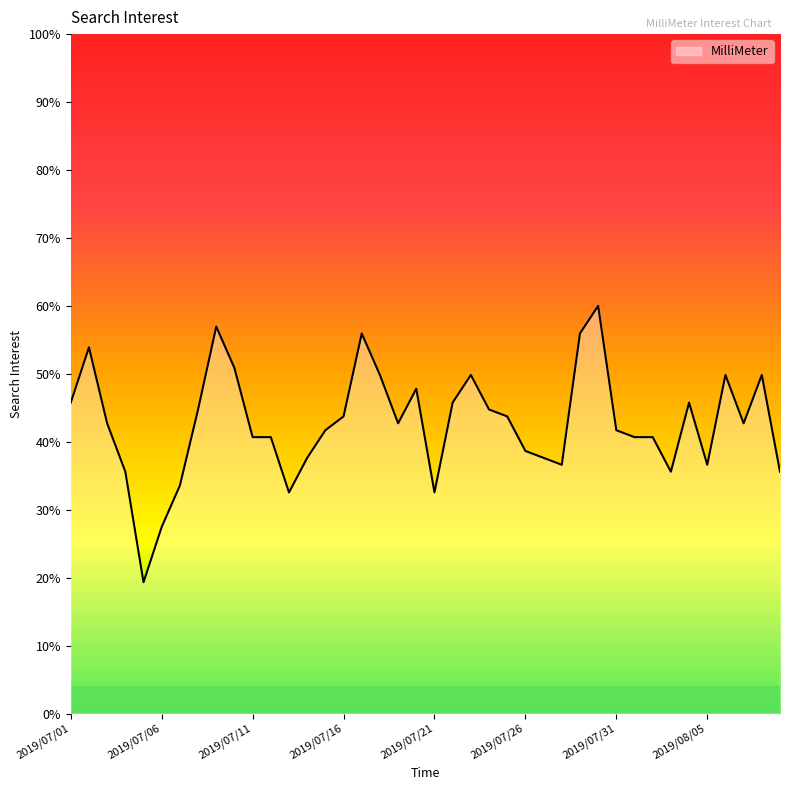

What is the difference between the maximum and minimum values?

40.7